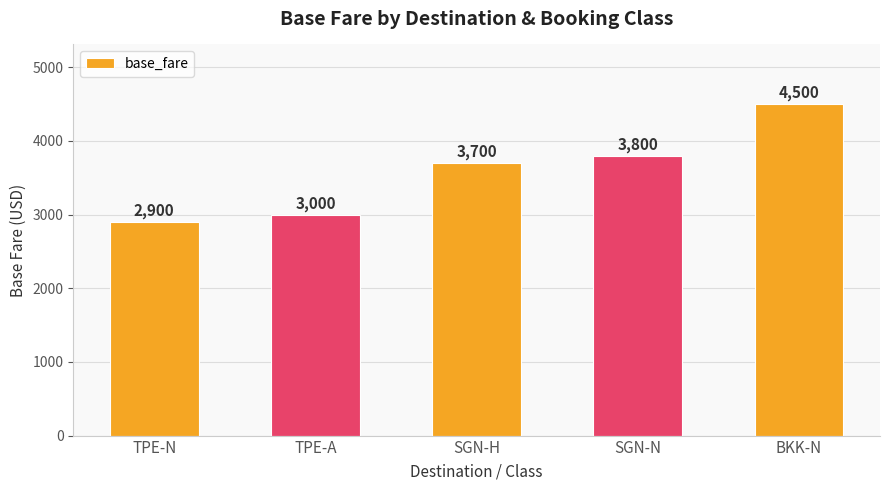

The value at SGN-H is 3700. True or false?

True